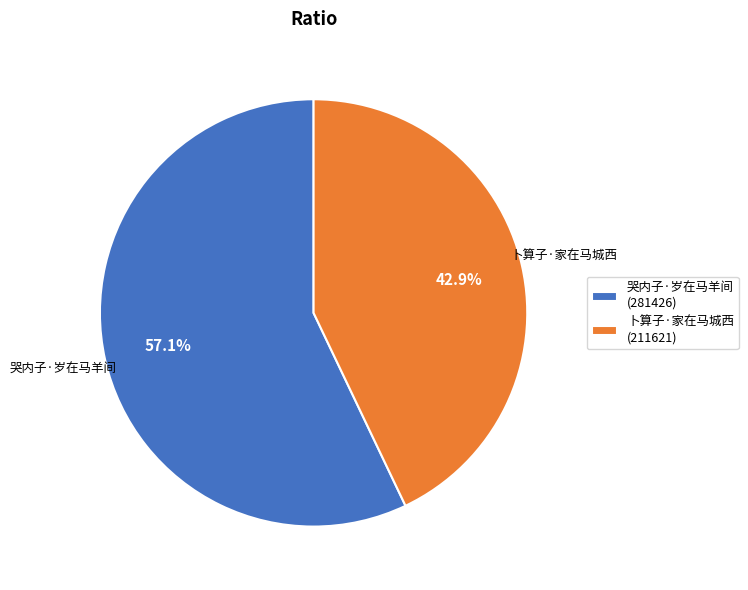

What is the largest slice in the pie chart?

哭内子·岁在马羊间